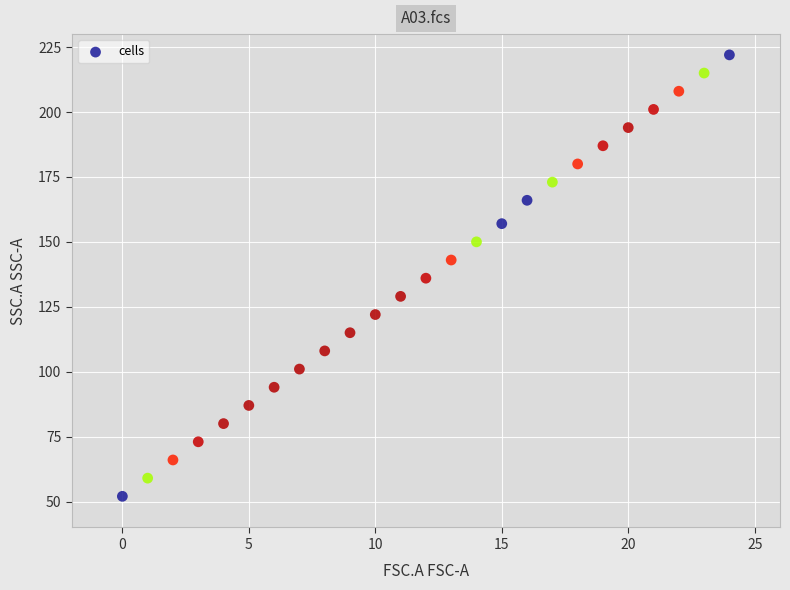

What is the range of X values (max minus min)?

24